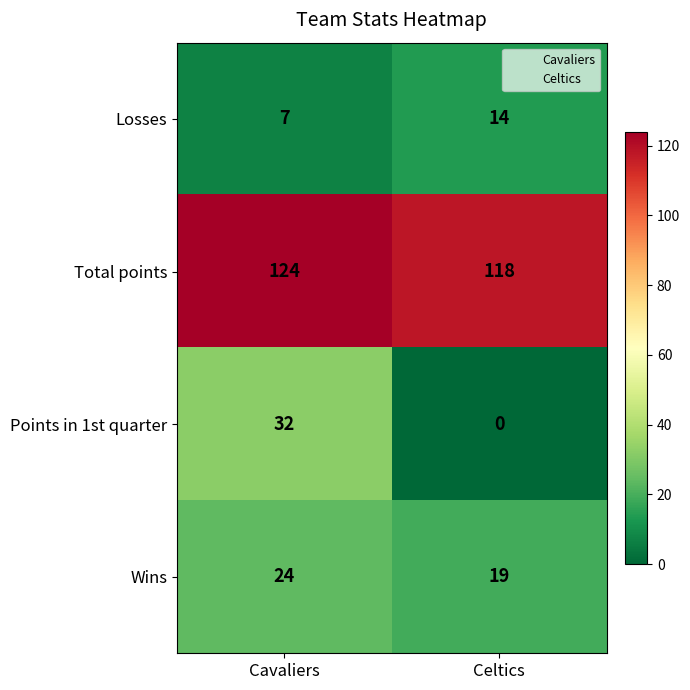

Reading right to left, list all the values displayed in this chart.

Losses: Celtics=14	Cavaliers=7
Total points: Celtics=118	Cavaliers=124
Points in 1st quarter: Celtics=0	Cavaliers=32
Wins: Celtics=19	Cavaliers=24